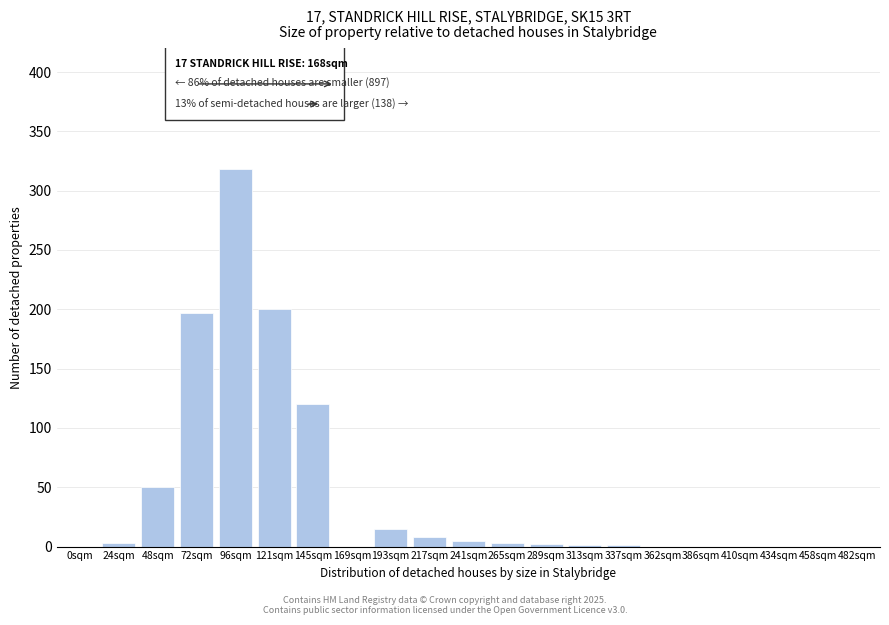

What is the sum of all values?

923